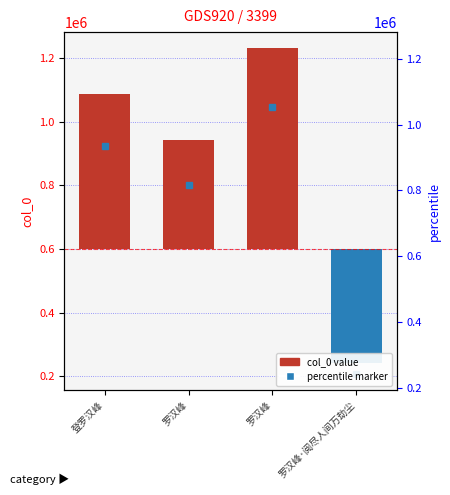

Which has a higher value, 罗汉峰 or 登罗汉峰?

罗汉峰